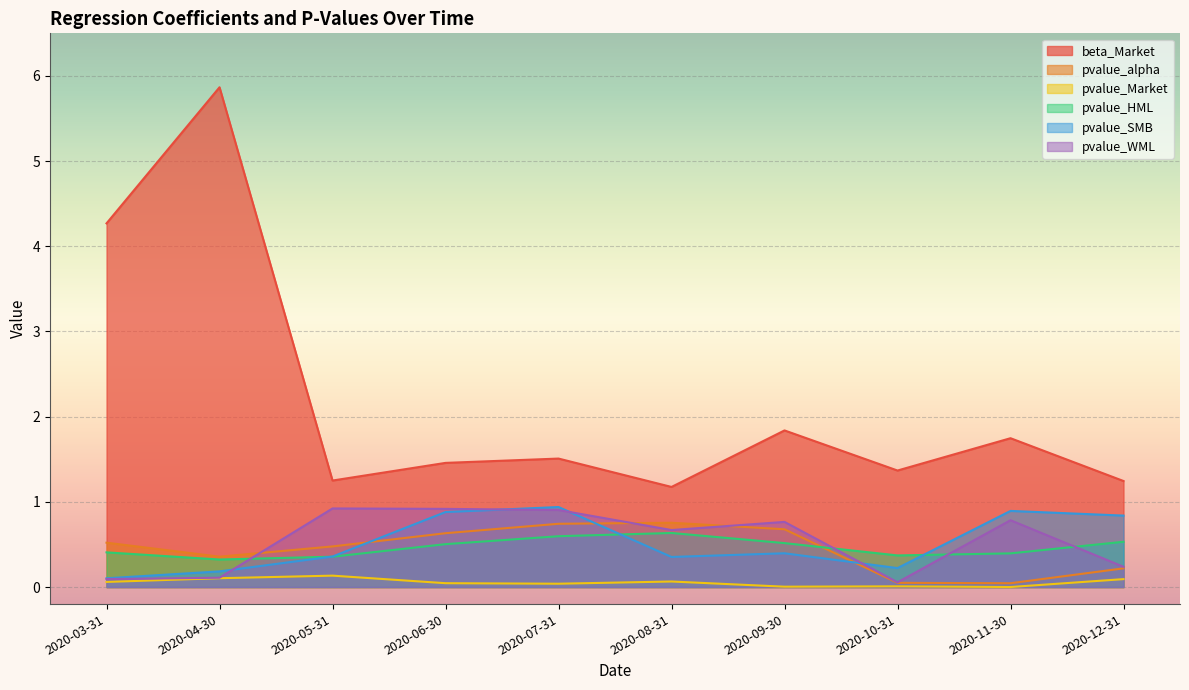

What is the label of the 7th point from the right?

2020-06-30